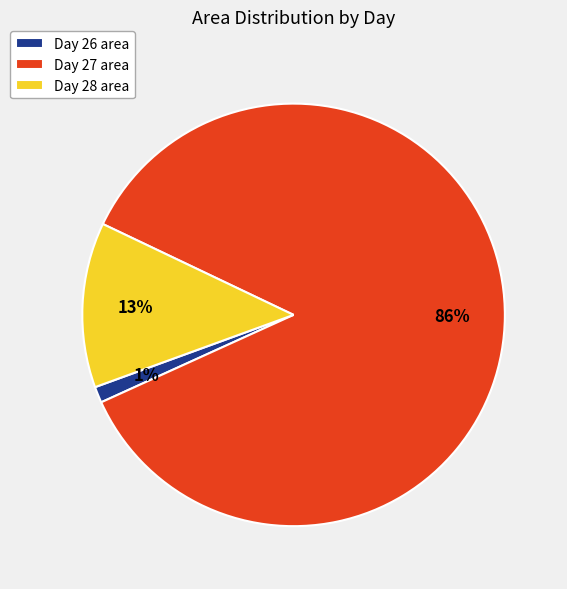

To the nearest percent, what percentage of the pie is Day 26 area?

1%